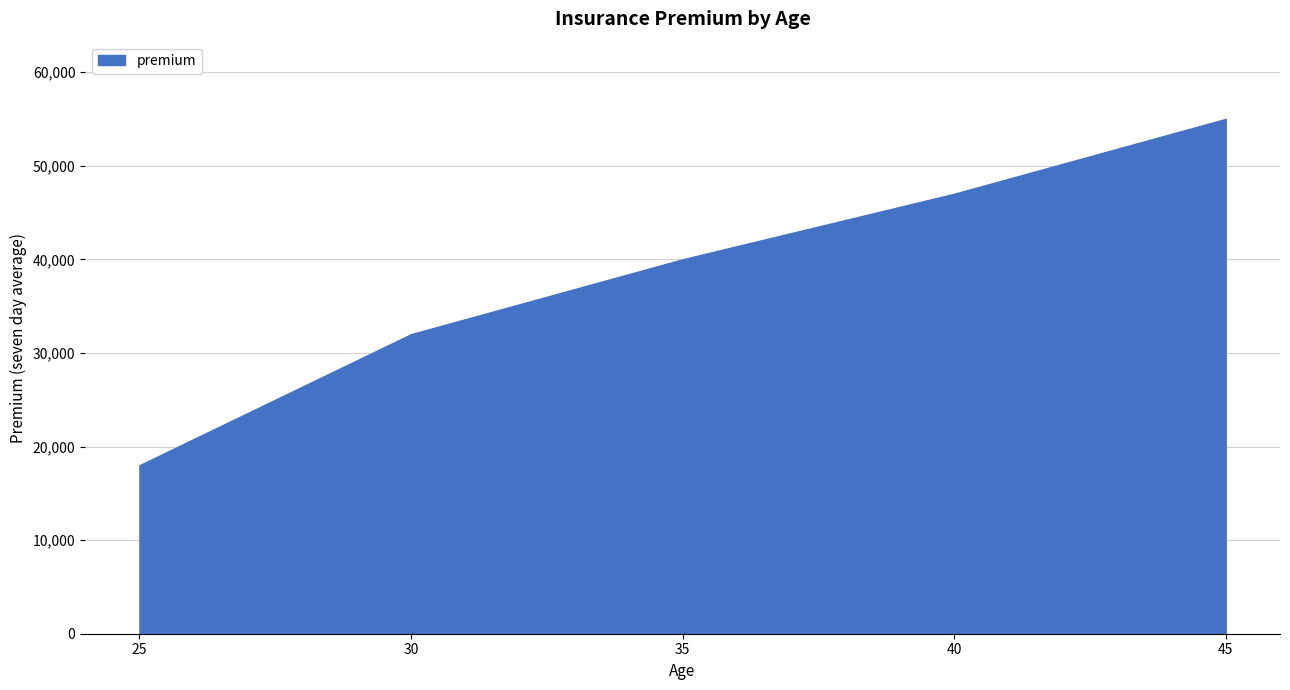

What is the sum of the values at 30 and 45?

87000